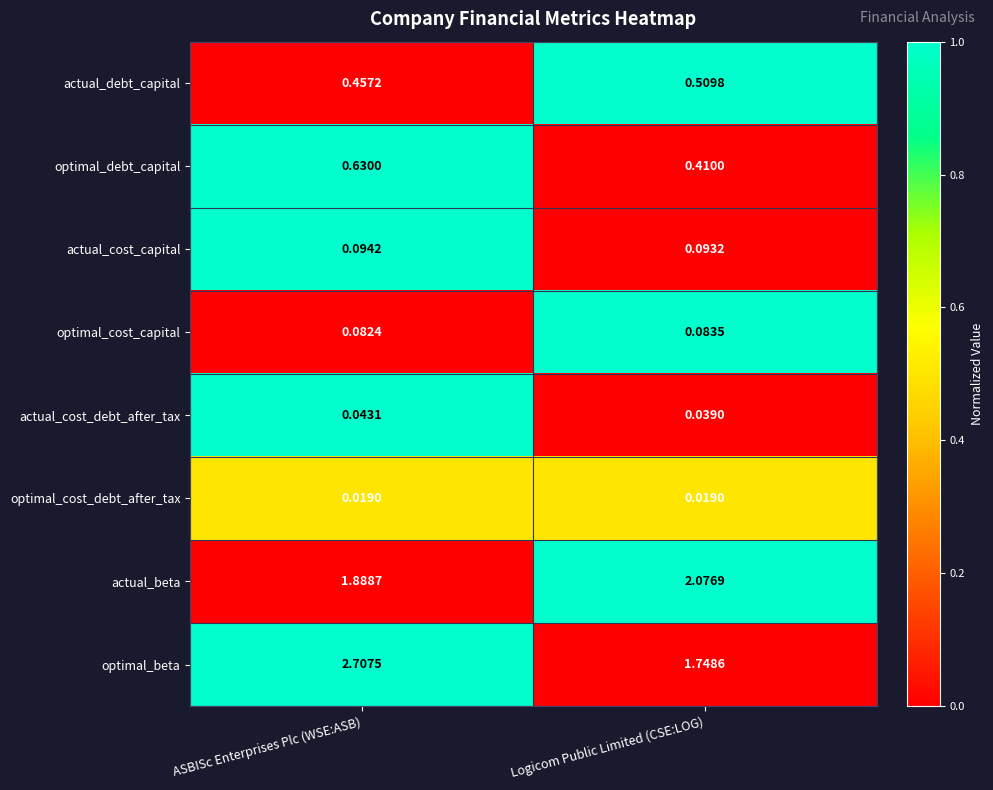

At which category does the chart reach its peak across all series?

ASBISc Enterprises Plc (WSE:ASB)